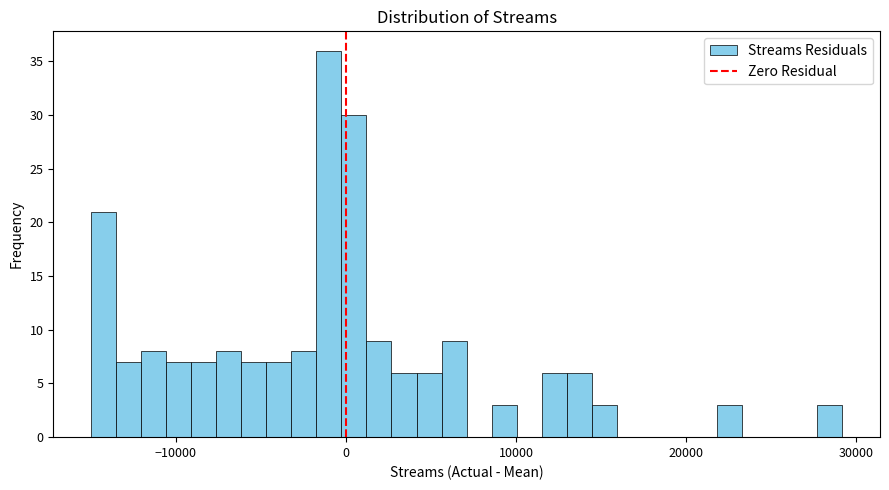

Around what value on the x-axis is the tallest bar? Give the approximate position of its centre, as read against the axis.

-1000